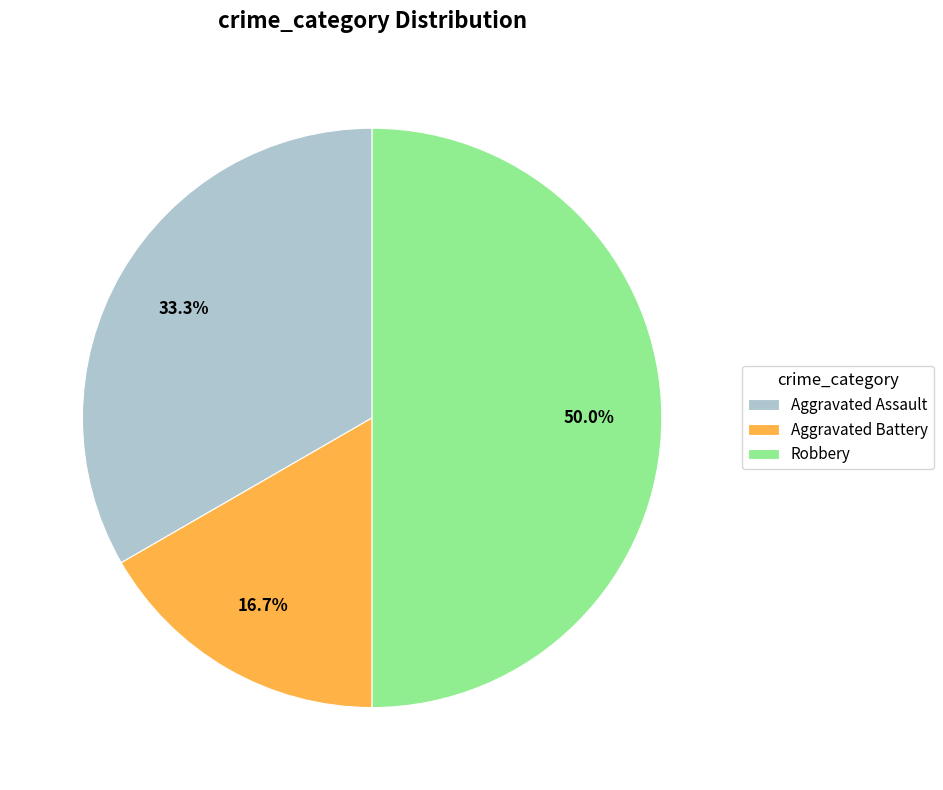

How many slices are in this pie chart?

3